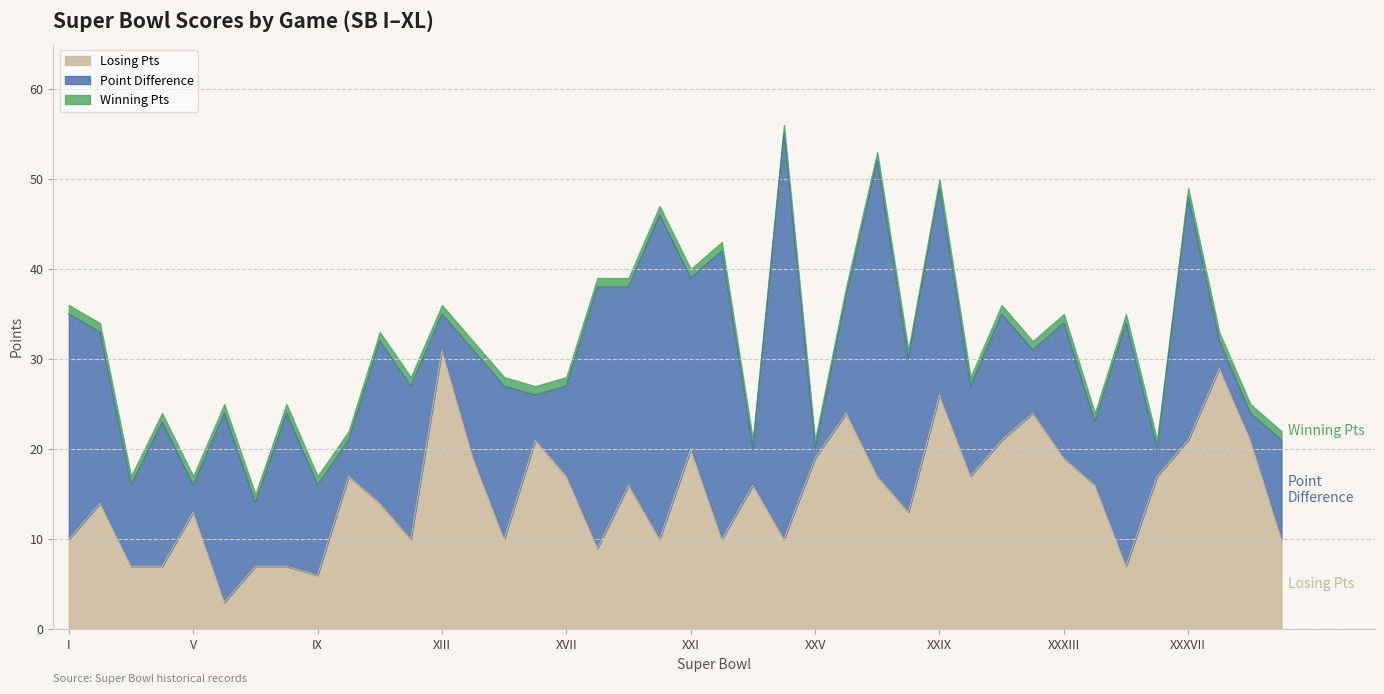

What are all the series names shown in the legend?

Losing Pts, Point Difference, Winning Pts